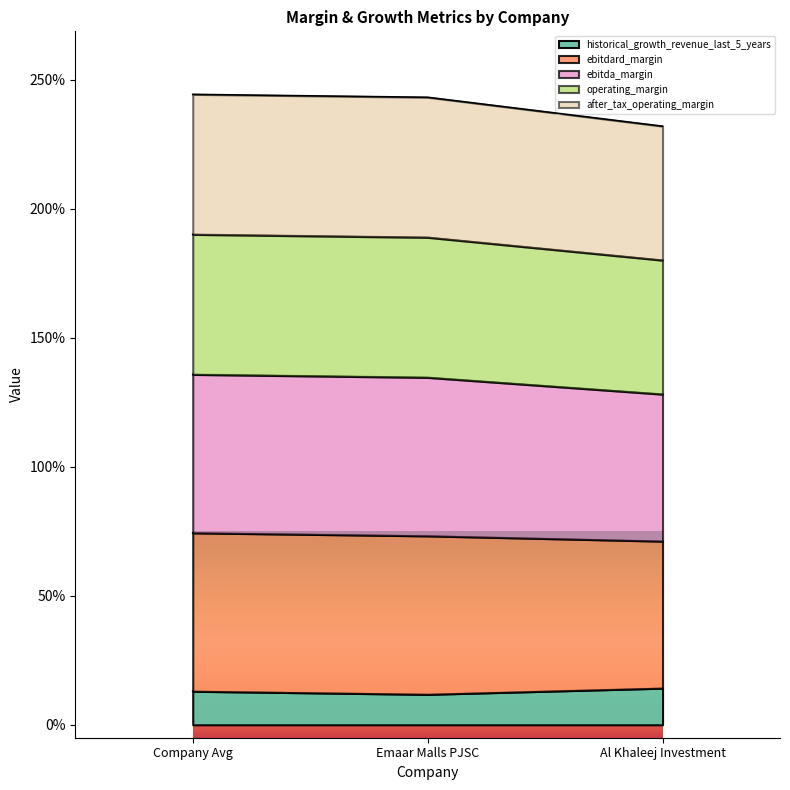

What is the label of the 2nd point from the left?

Emaar Malls PJSC